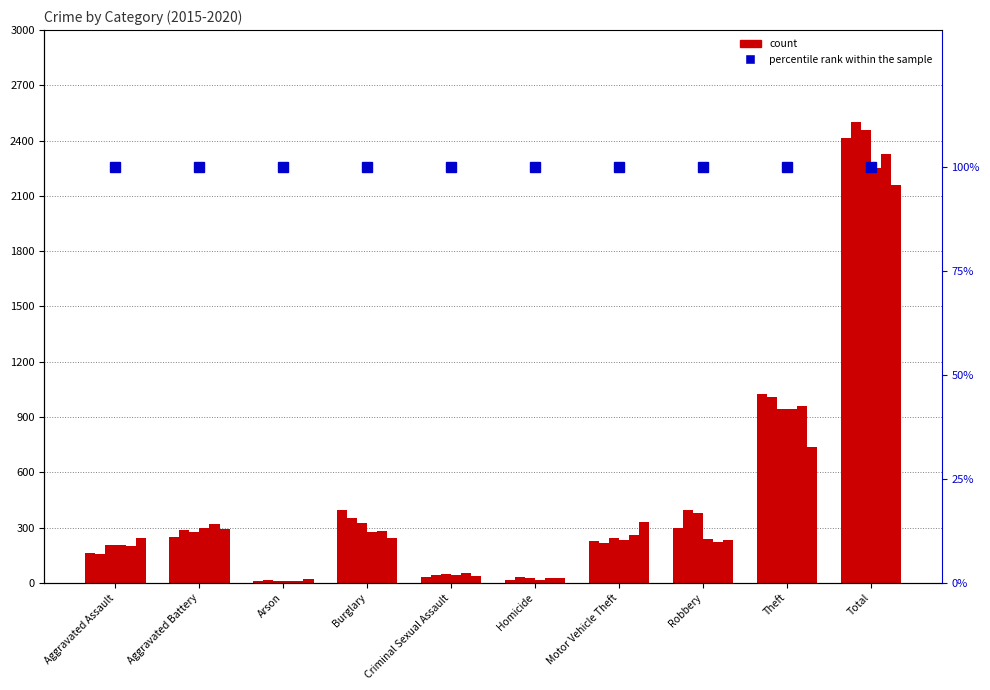

The value of 2016 at Homicide is 10. True or false?

False